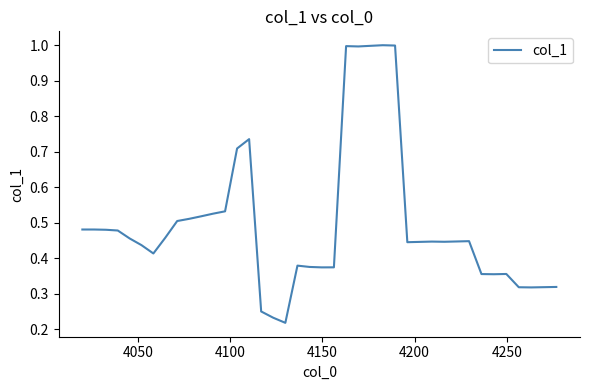

What is the maximum value shown in the chart?

1.0